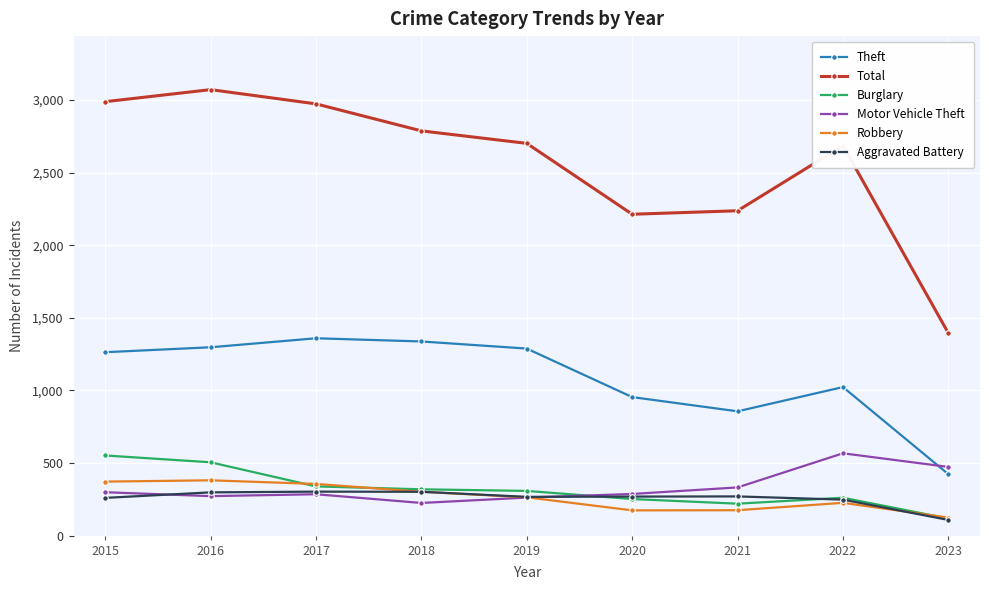

True or false: Robbery and Theft intersect in this chart.

False